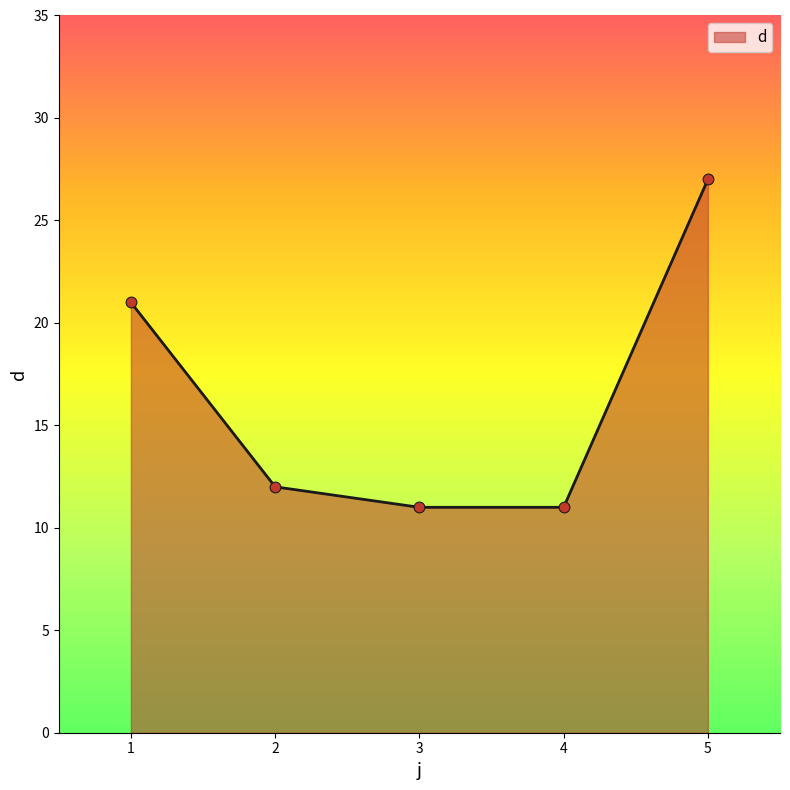

What is the ratio of the value at 5 to the value at 4?

2.5